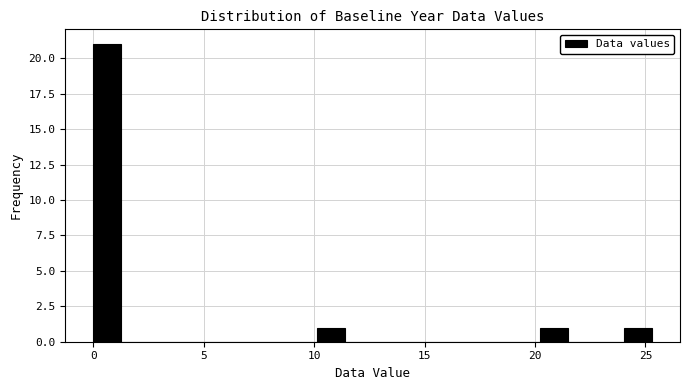

Read against the x-axis, roughly where is the centre of the tallest bar?

0.5